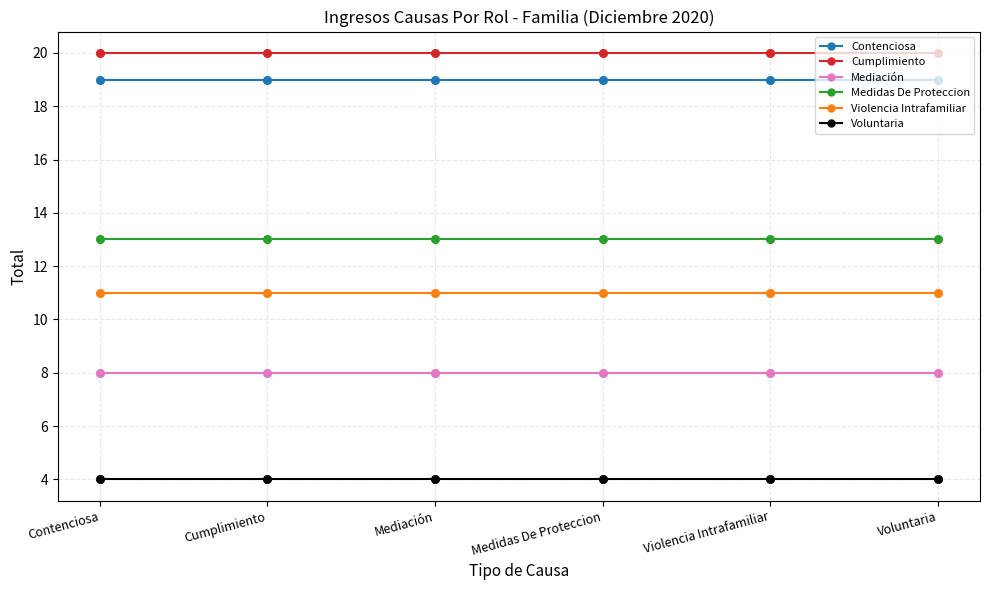

Is the value of Contenciosa at Medidas De Proteccion greater than the value of Medidas De Proteccion at Violencia Intrafamiliar?

Yes